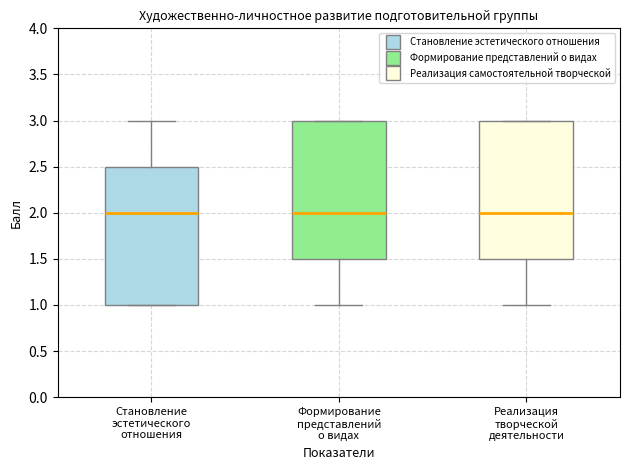

Reading left to right, read every box against the y-axis: the position of its median line, the range the box covers, and the ends of its whiskers. The values are not printed on the chart, so give them approximately, as read against the axis.

Становление эстетического отношения: median 2.0, box 1.0 to 2.5, whiskers 1.0 to 3.0
Формирование представлений о видах: median 2.0, box 1.5 to 3.0, whiskers 1.0 to 3.0
Реализация творческой деятельности: median 2.0, box 1.5 to 3.0, whiskers 1.0 to 3.0